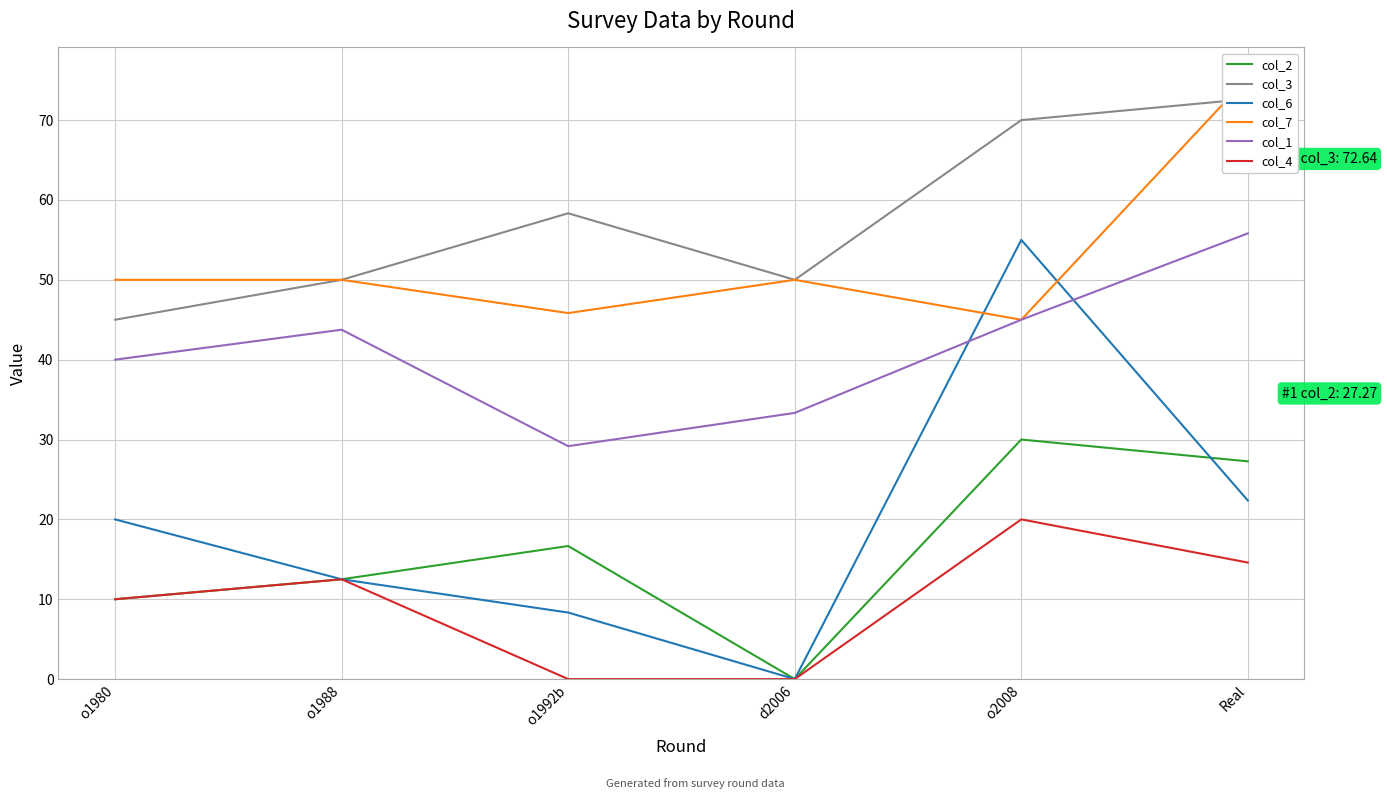

What is the difference between the maximum and minimum values in the col_1 series?

26.7